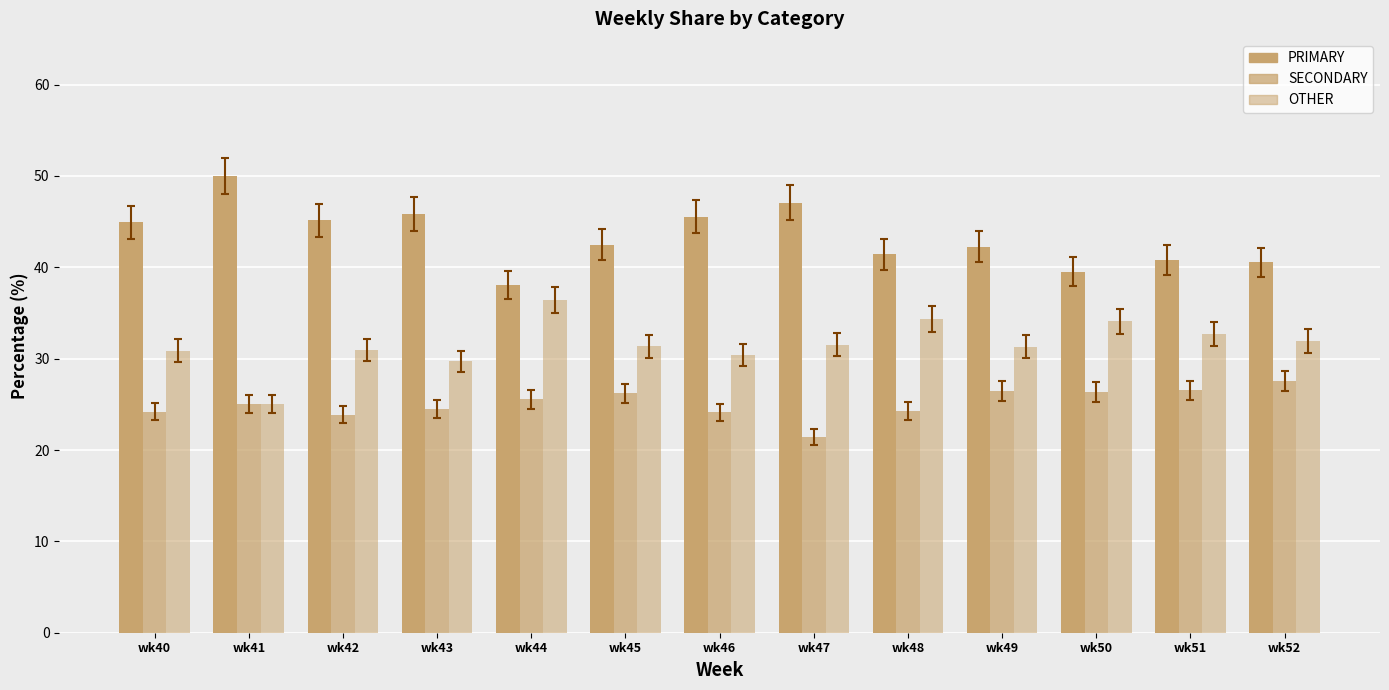

What is the average value of the SECONDARY series?

25.1